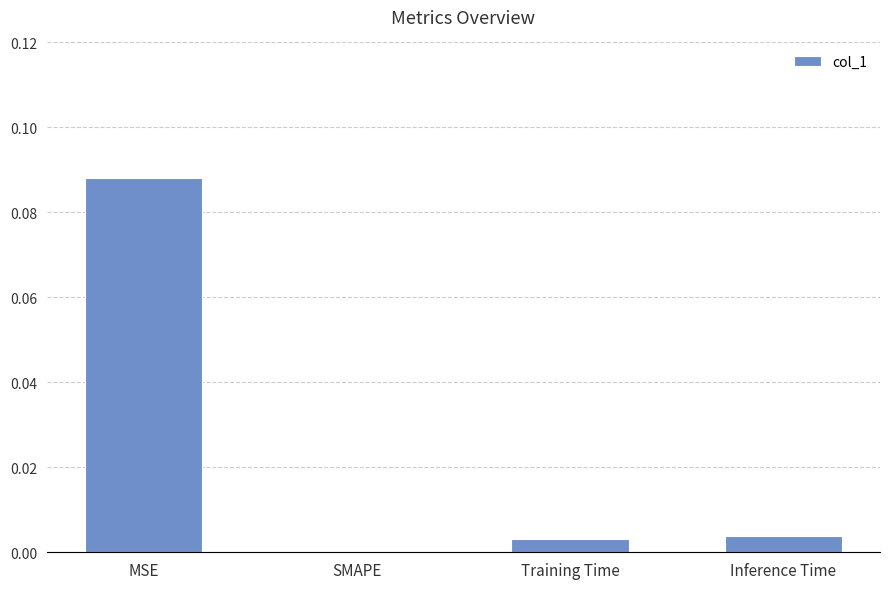

Is it true that the value at Training Time is 0.0?

True